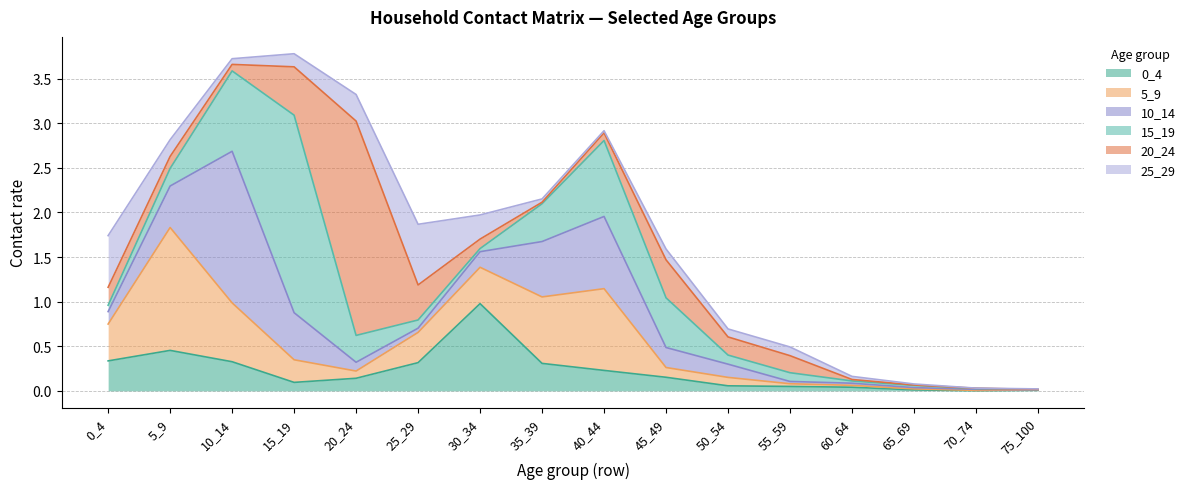

Reading left to right, extract all data points from this chart.

0_4: 0.3	0.5	0.3	0.1	0.1	0.3	1.0	0.3	0.2	0.2	0.1	0.0	0.0	0.0	0.0	0.0
5_9: 0.4	1.4	0.7	0.3	0.1	0.3	0.4	0.7	0.9	0.1	0.1	0.0	0.0	0.0	0.0	0.0
10_14: 0.1	0.5	1.7	0.5	0.1	0.0	0.2	0.6	0.8	0.2	0.1	0.0	0.0	0.0	0.0	0.0
15_19: 0.1	0.2	0.9	2.2	0.3	0.1	0.0	0.4	0.9	0.6	0.1	0.1	0.0	0.0	0.0	0.0
20_24: 0.2	0.1	0.1	0.5	2.4	0.4	0.1	0.0	0.1	0.4	0.2	0.2	0.0	0.0	0.0	0.0
25_29: 0.6	0.2	0.1	0.1	0.3	0.7	0.3	0.0	0.0	0.1	0.1	0.1	0.0	0.0	0.0	0.0